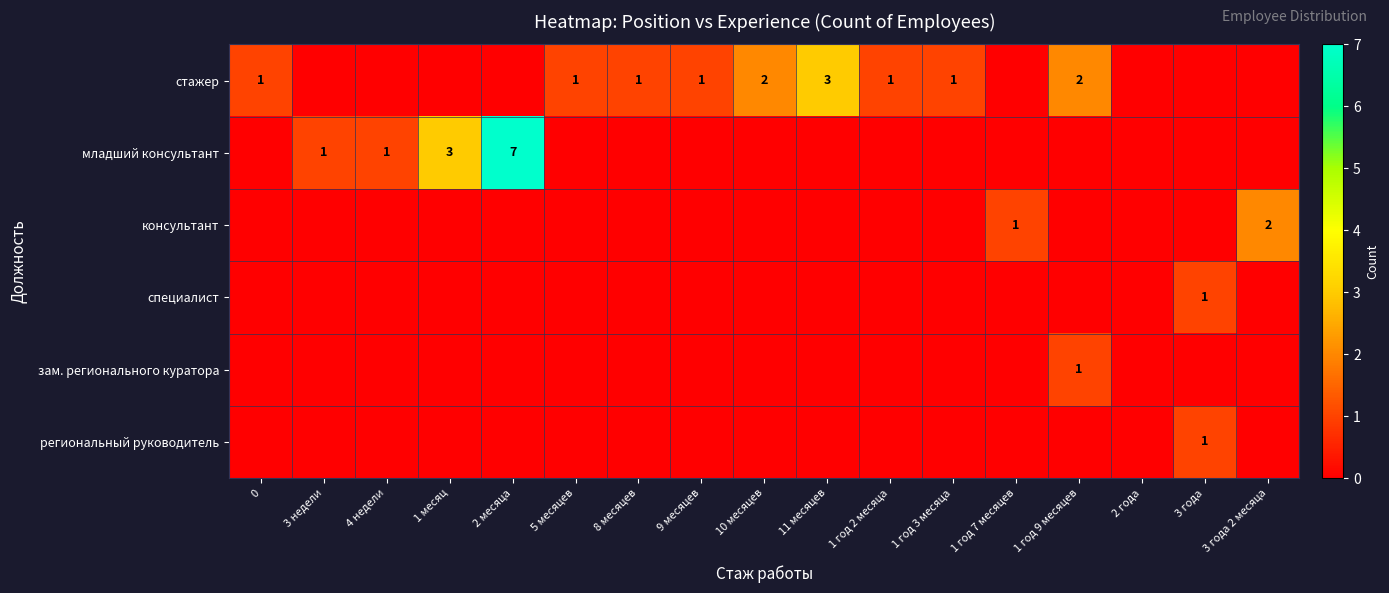

At which category is the sum across all series the highest?

2 месяца